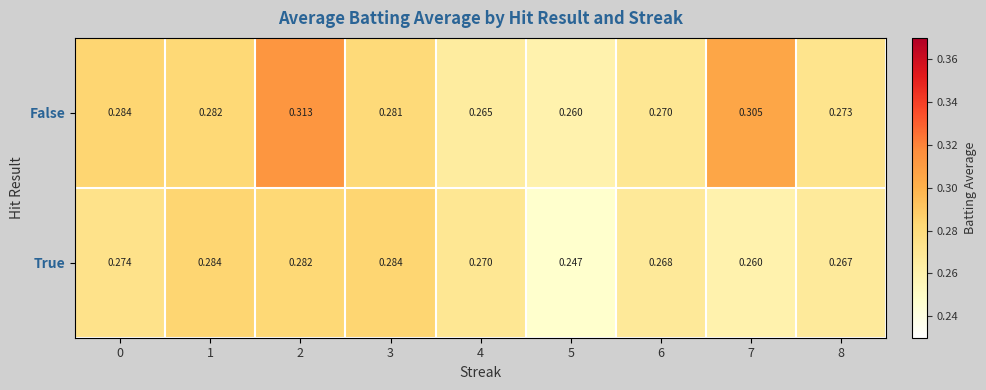

Which series has the largest range (max minus min)?

False